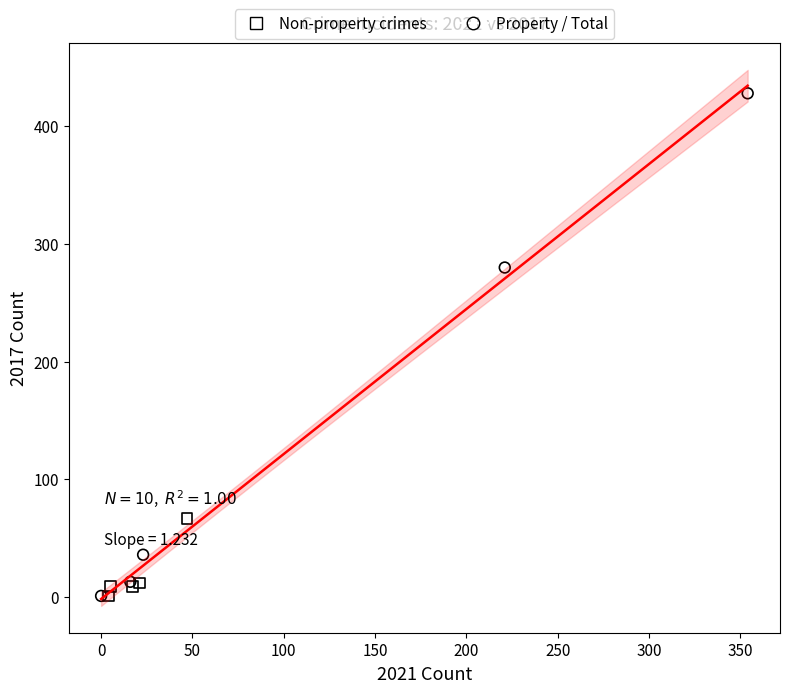

Which series reaches the maximum Y coordinate?

Property / Total